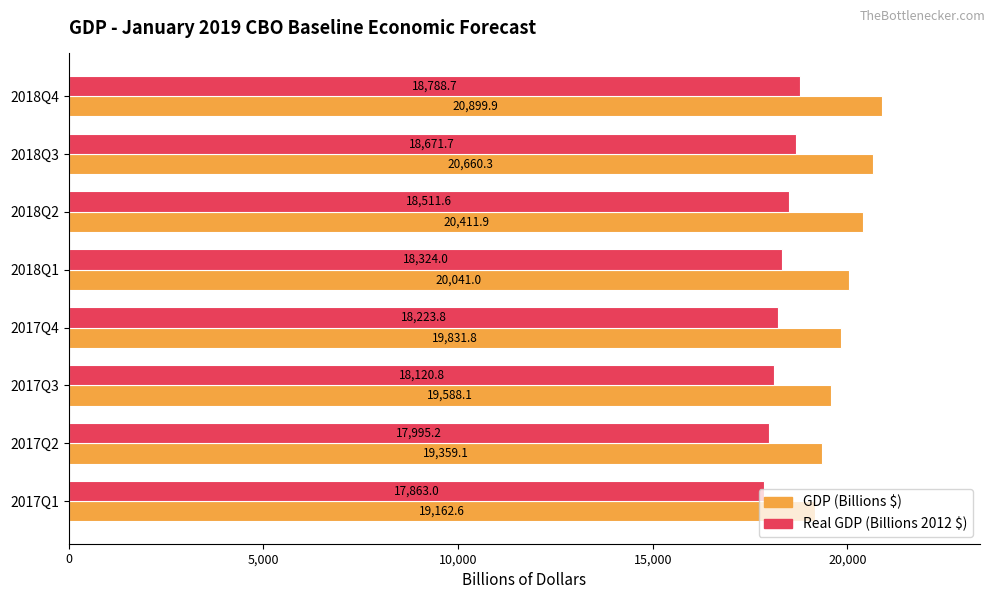

What is the difference between the second highest and minimum values in the GDP (Billions $) series?

1497.7